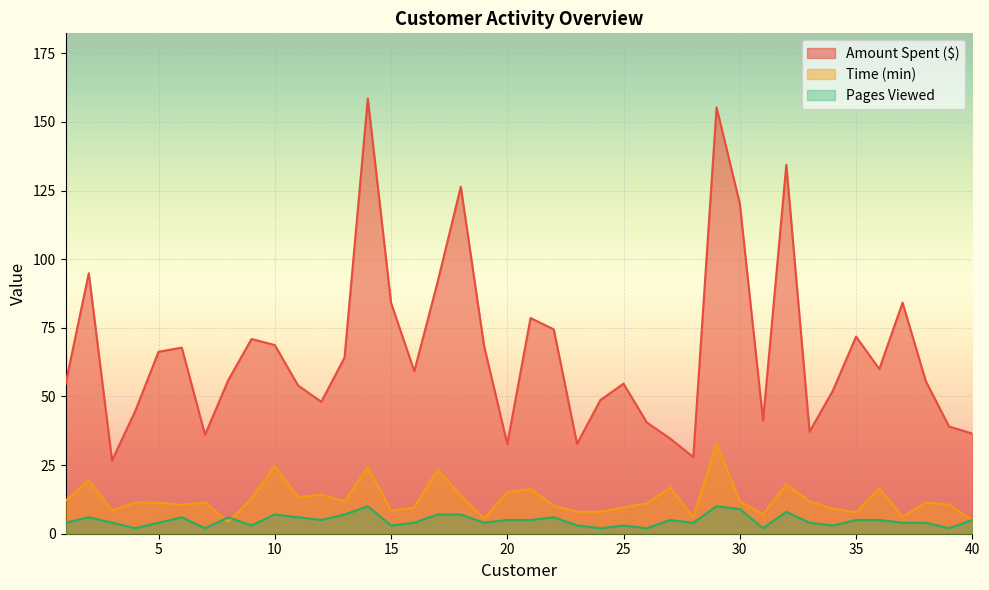

List the labels in order of Amount Spent ($) value, smallest first.

3, 28, 20, 23, 27, 7, 40, 33, 39, 26, 31, 4, 12, 24, 34, 11, 1, 25, 38, 8, 16, 36, 13, 5, 6, 19, 10, 9, 35, 22, 21, 15, 37, 17, 2, 30, 18, 32, 29, 14